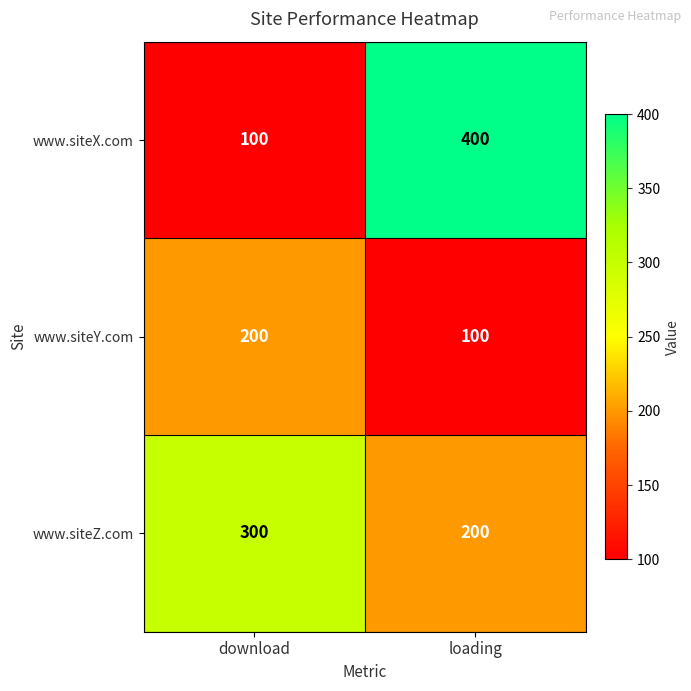

Reading left to right, extract all data points from this chart.

www.siteX.com: 100	400
www.siteY.com: 200	100
www.siteZ.com: 300	200